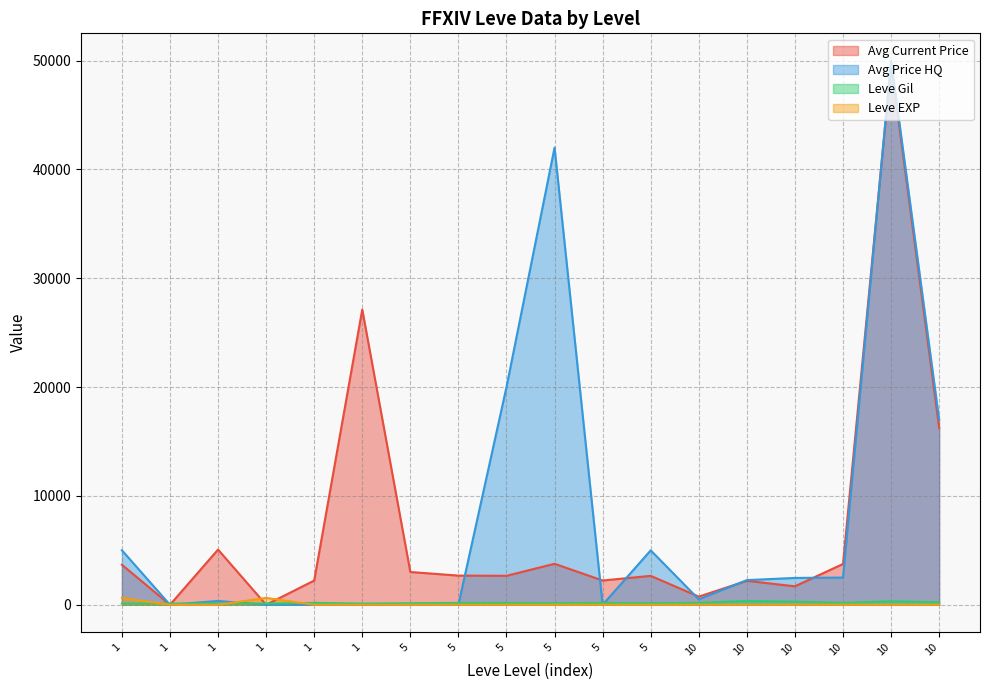

Is the value of Leve Gil at 5 greater than the value of Avg Price HQ at 10?

No